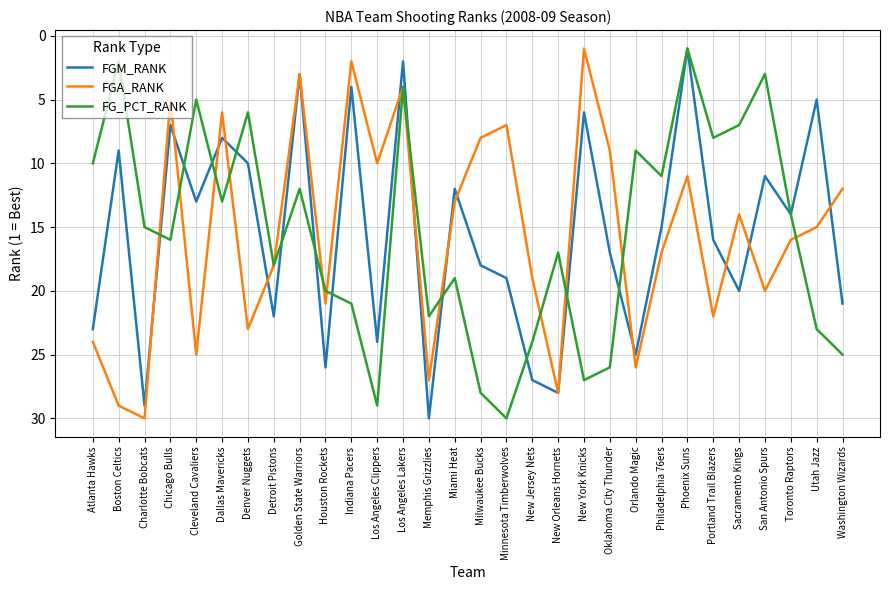

What position from the right is Sacramento Kings?

5